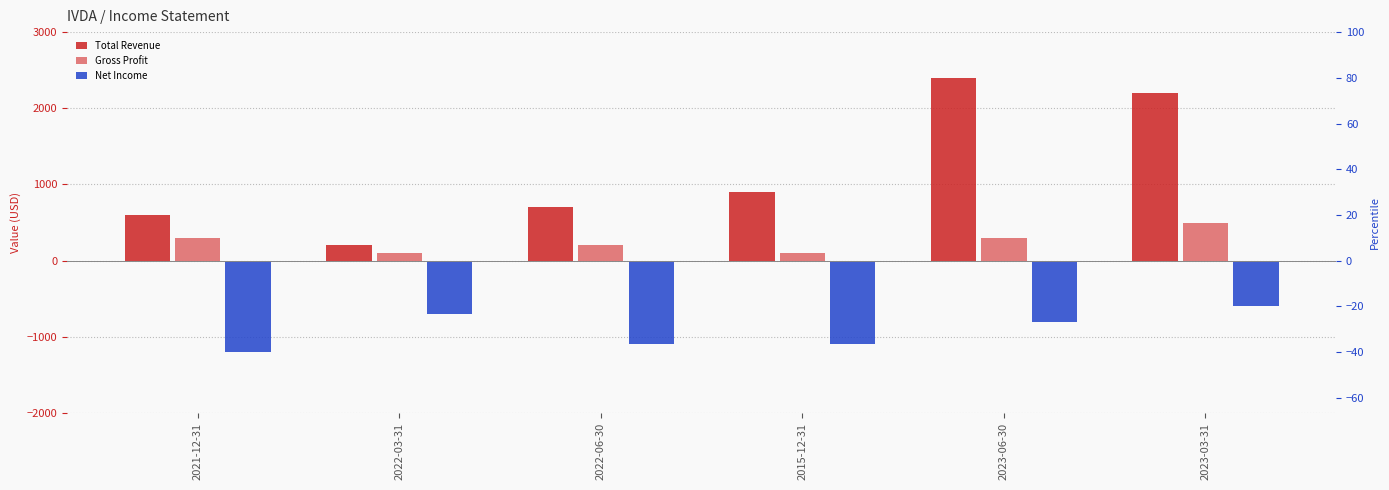

What are all the series names shown in the legend?

Total Revenue, Gross Profit, Net Income